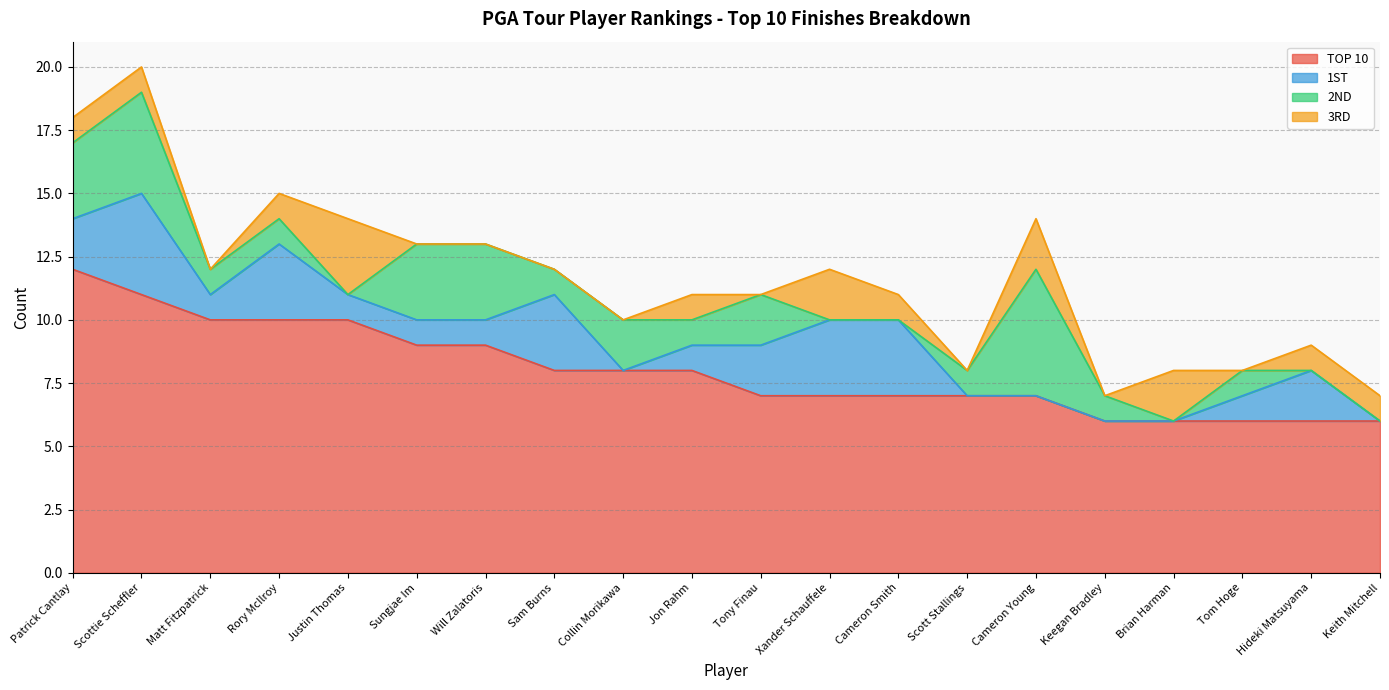

Which series has the largest total across all categories?

TOP 10